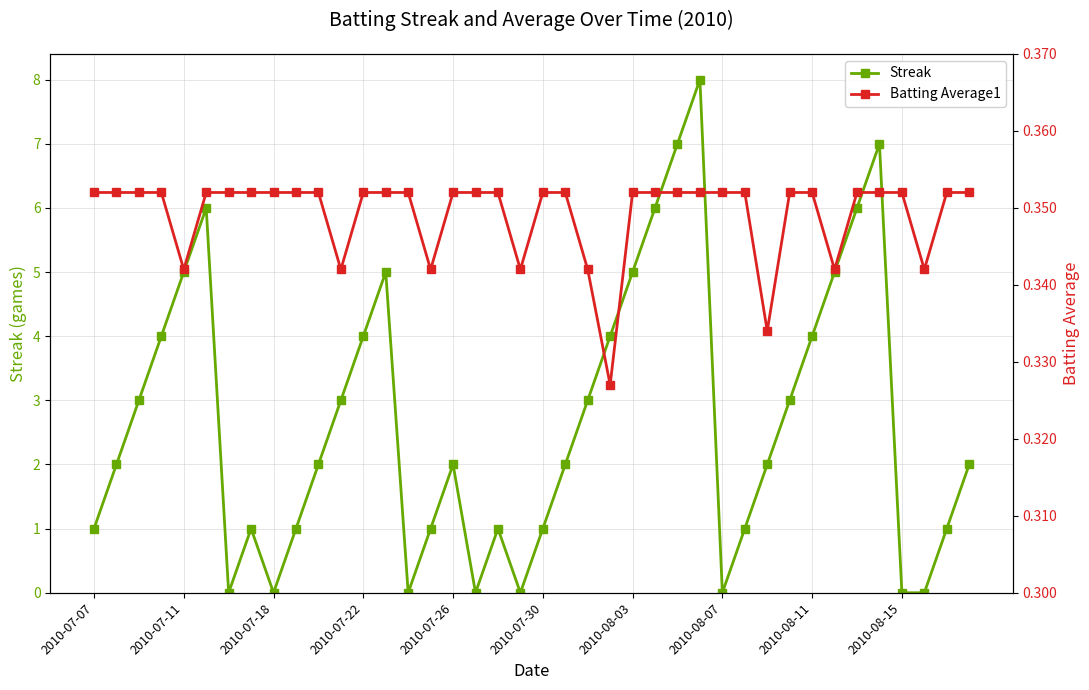

Is this an area chart (filled region under the line)?

No